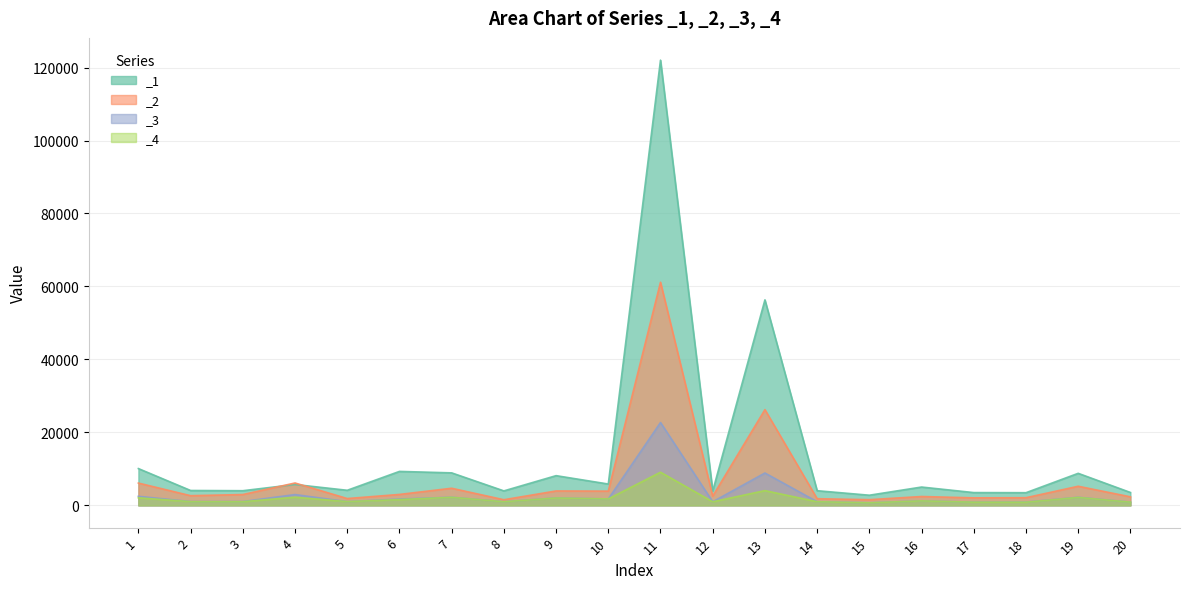

Reading right to left, what are all the values shown in this chart?

_1: 3537.3	8781.7	3472.6	3504.4	5023.7	2783.3	4017.9	56322.9	3935.4	122027.2	5849.7	8144.3	3968.9	8907.8	9307.5	4135.1	5722.0	4018.3	4079.3	10085.5
_2: 2341.8	5239.4	2097.3	2058.7	2427.2	1560.8	1823.3	26235.6	2536.4	61155.4	3902.6	3951.7	1544.5	4692.9	2996.7	1871.6	6131.2	2967.1	2653.7	6112.6
_3: 893.8	2214.2	908.4	879.1	1247.3	699.1	1002.0	8872.7	985.5	22709.2	1754.2	2028.9	996.4	2227.1	1729.4	1023.8	2962.1	1050.4	1039.9	2483.4
_4: 878.5	2178.9	868.9	871.5	1232.2	694.0	997.4	4044.1	982.2	9082.3	1769.5	2015.0	990.4	2208.4	1589.0	1028.9	2235.5	1007.7	1016.5	2075.1